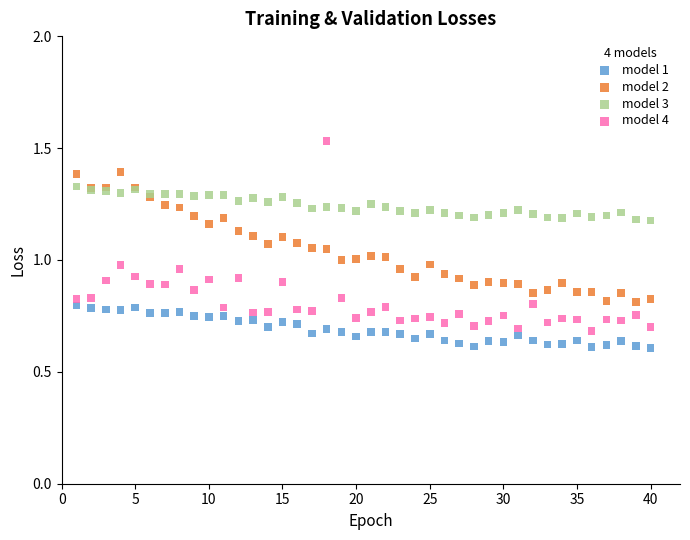

Which series contains the highest Y value?

model 4